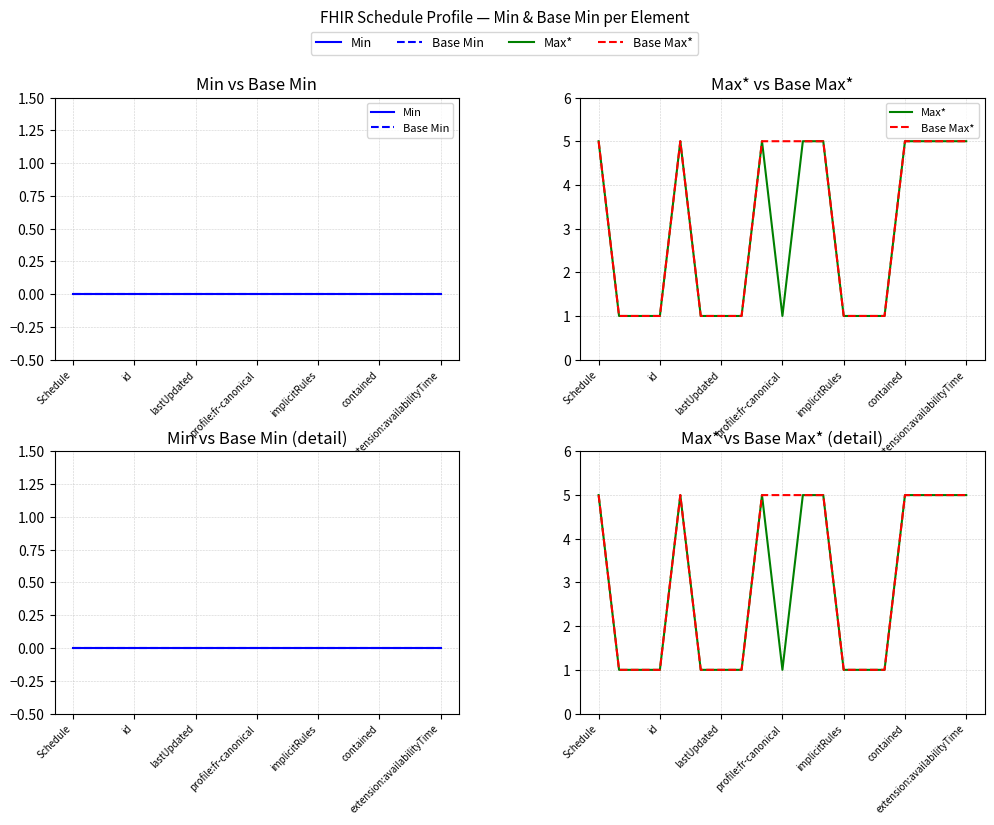

At which label does Min reach its peak?

Schedule